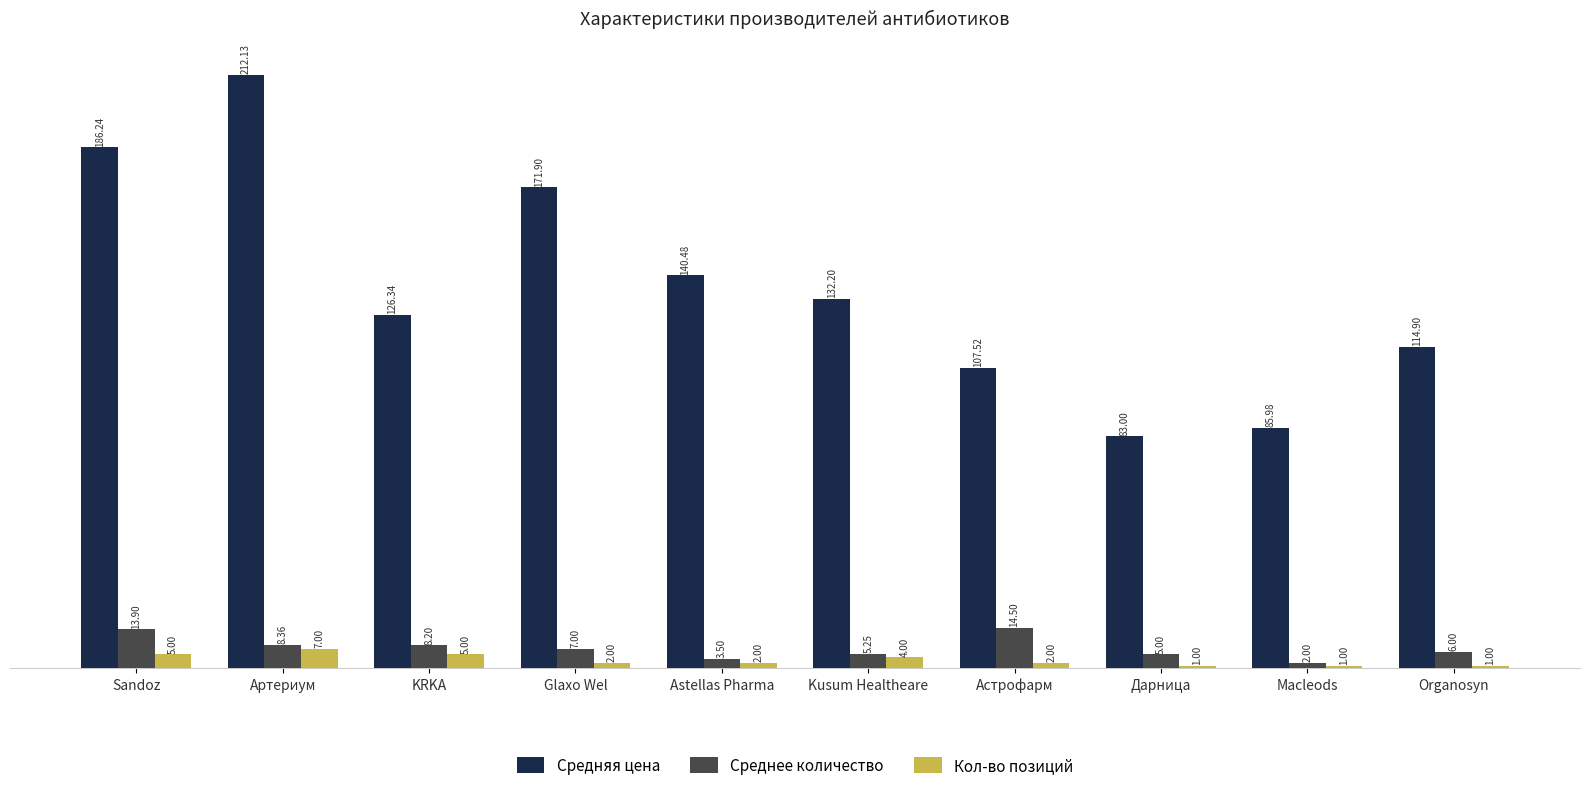

What is the highest value of the Средняя цена series?

212.1